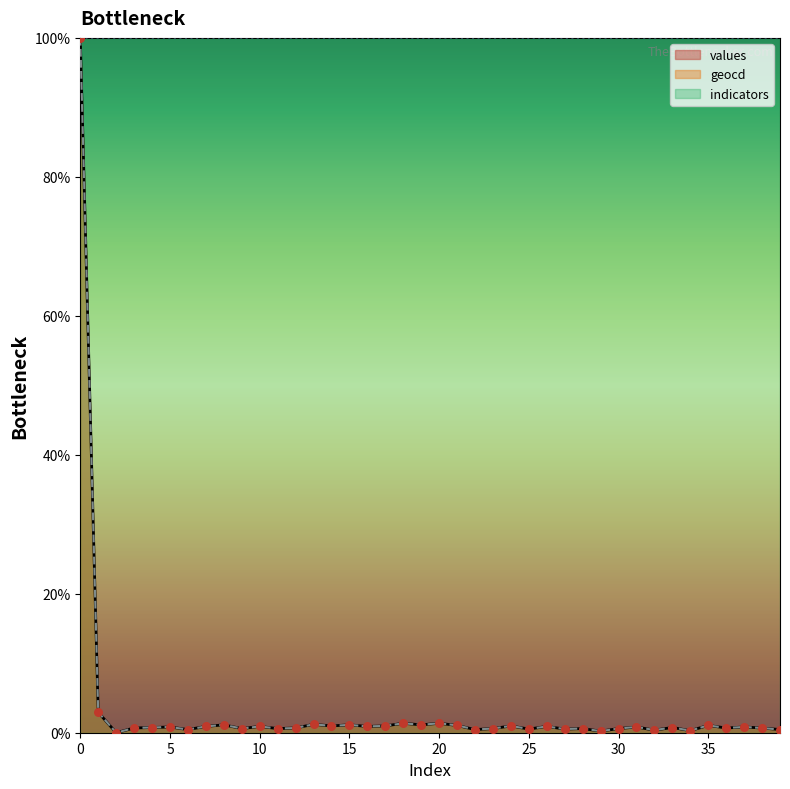

Which series contains the highest Y value?

values